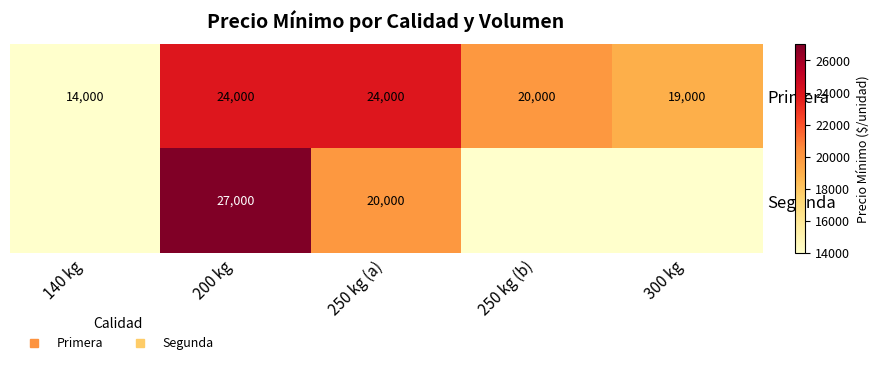

What is the average value of the Segunda series?

17800